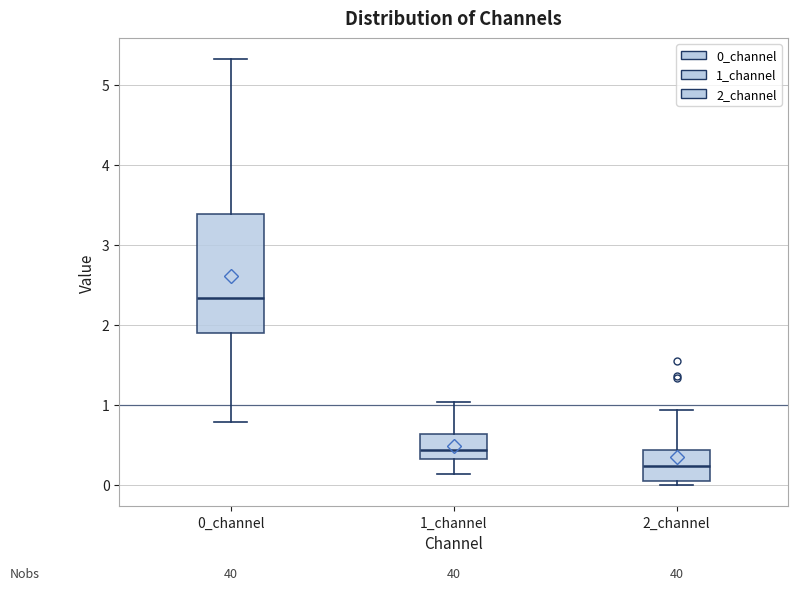

Comparing the boxes themselves (not the whiskers), which one is the tallest?

0_channel